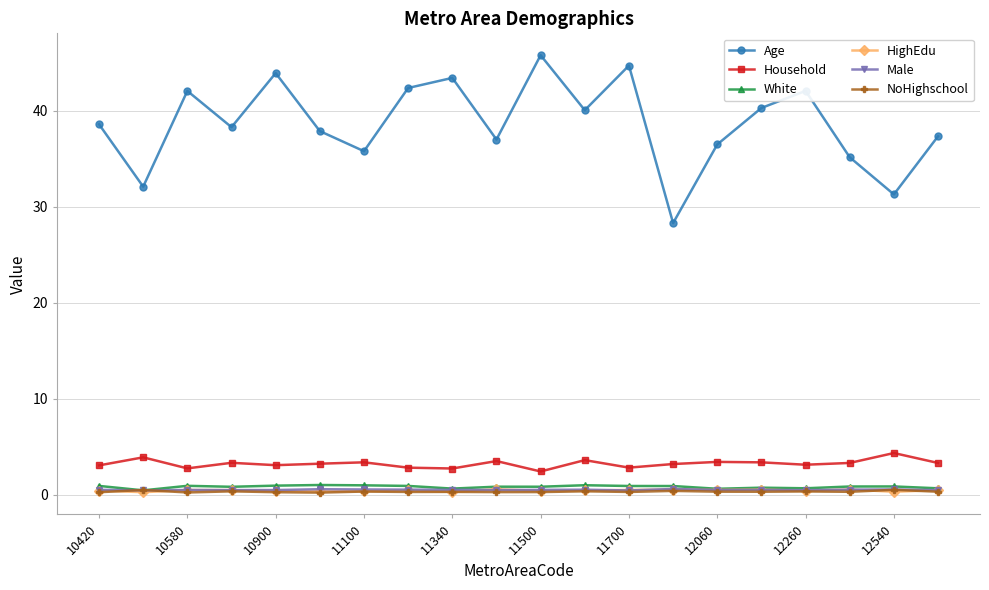

Which series has the largest total across all categories?

Age